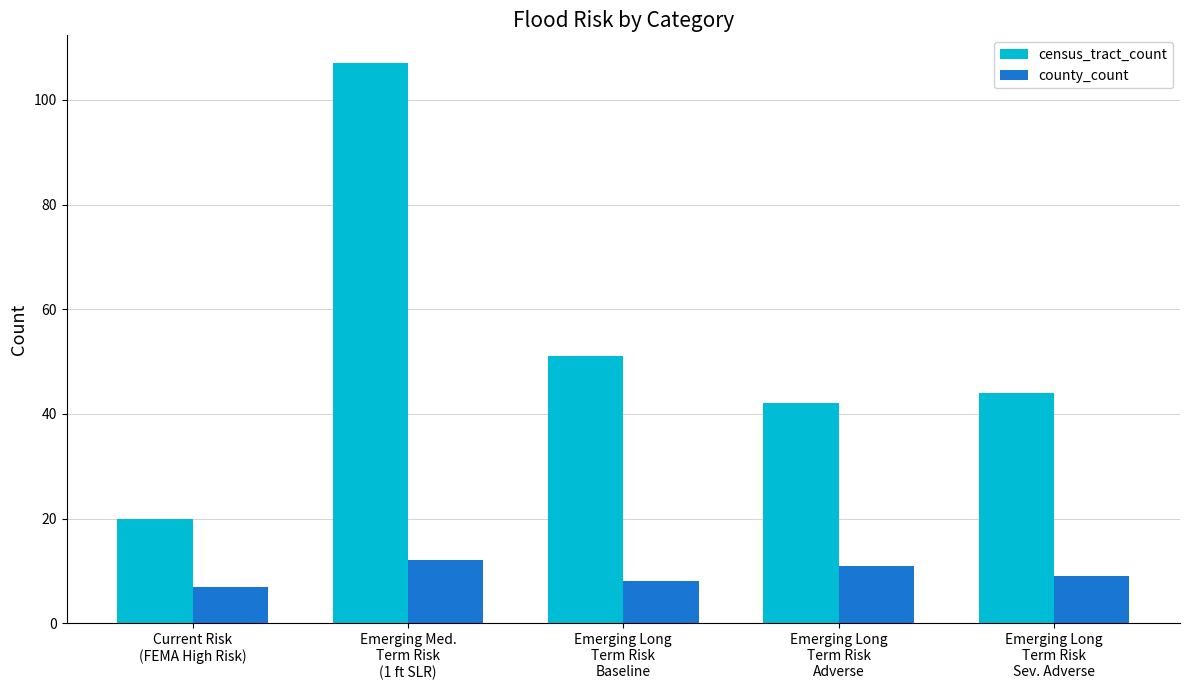

Reading left to right, transcribe all the data shown in this chart.

census_tract_count: 20	107	51	42	44
county_count: 7	12	8	11	9